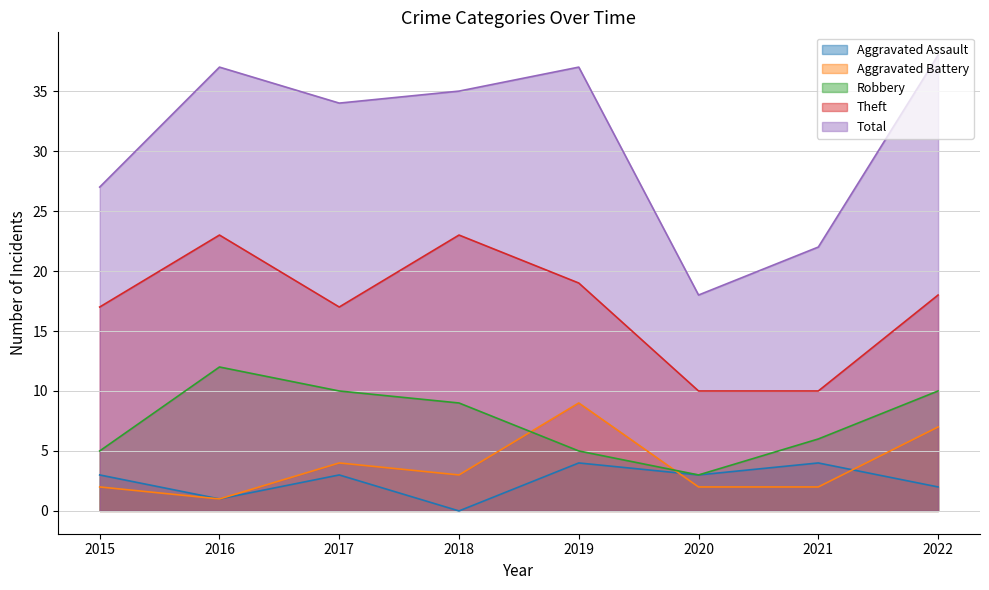

At how many categories does at least one series exceed 24?

6